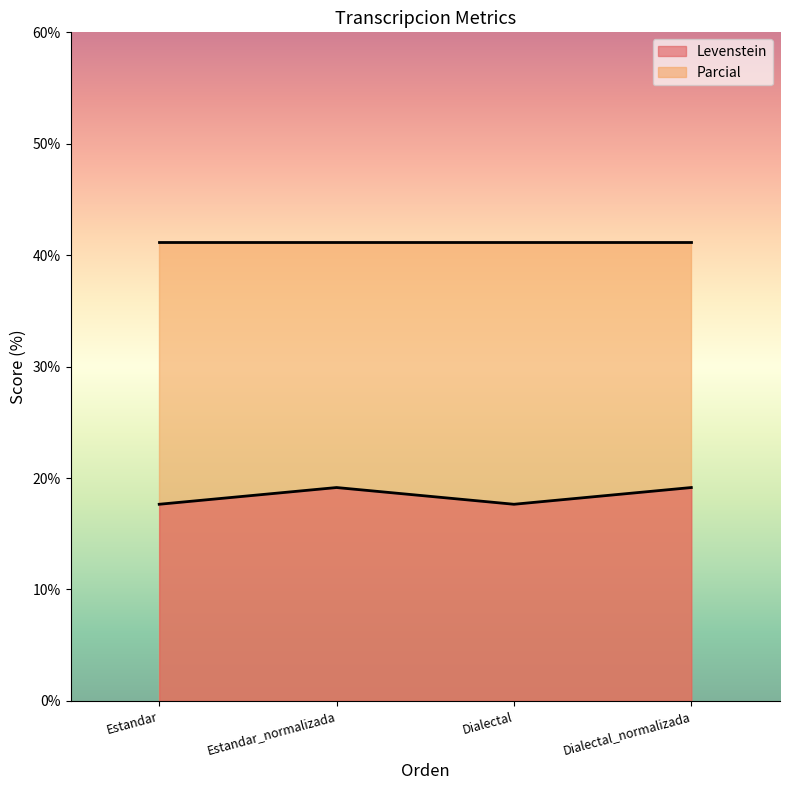

How many interior local valleys (lower than both neighbors) does the data have?

1